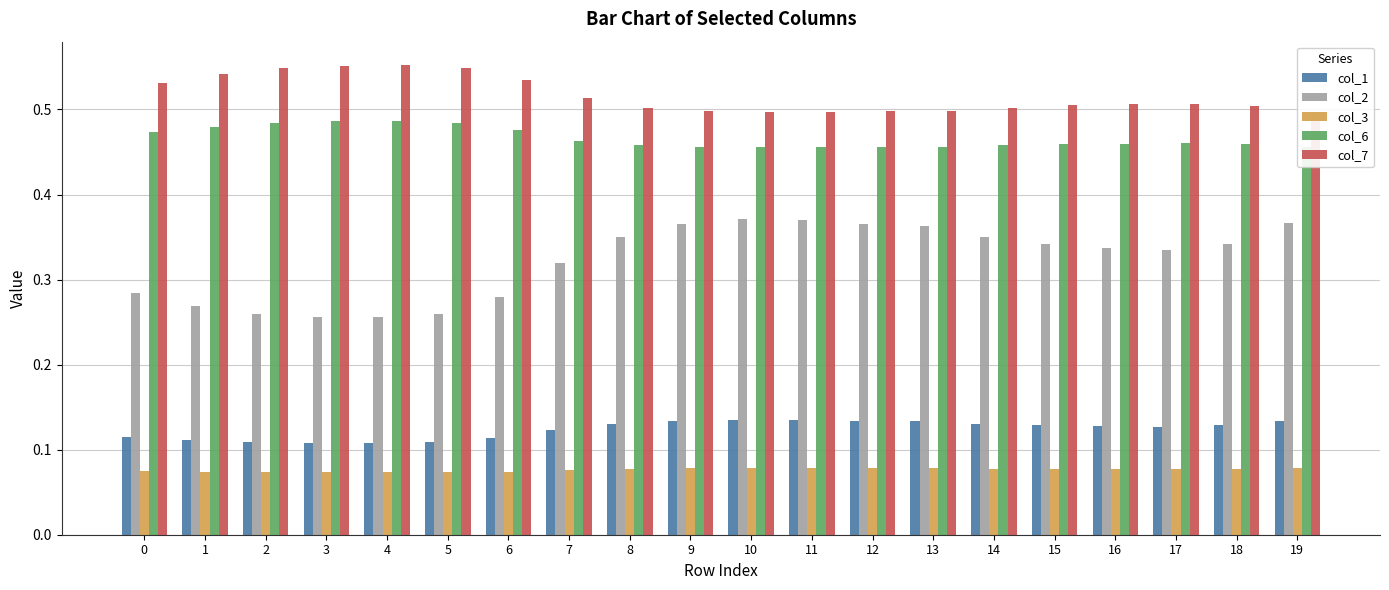

Is it true that col_6 equals 0.5 at 8?

True